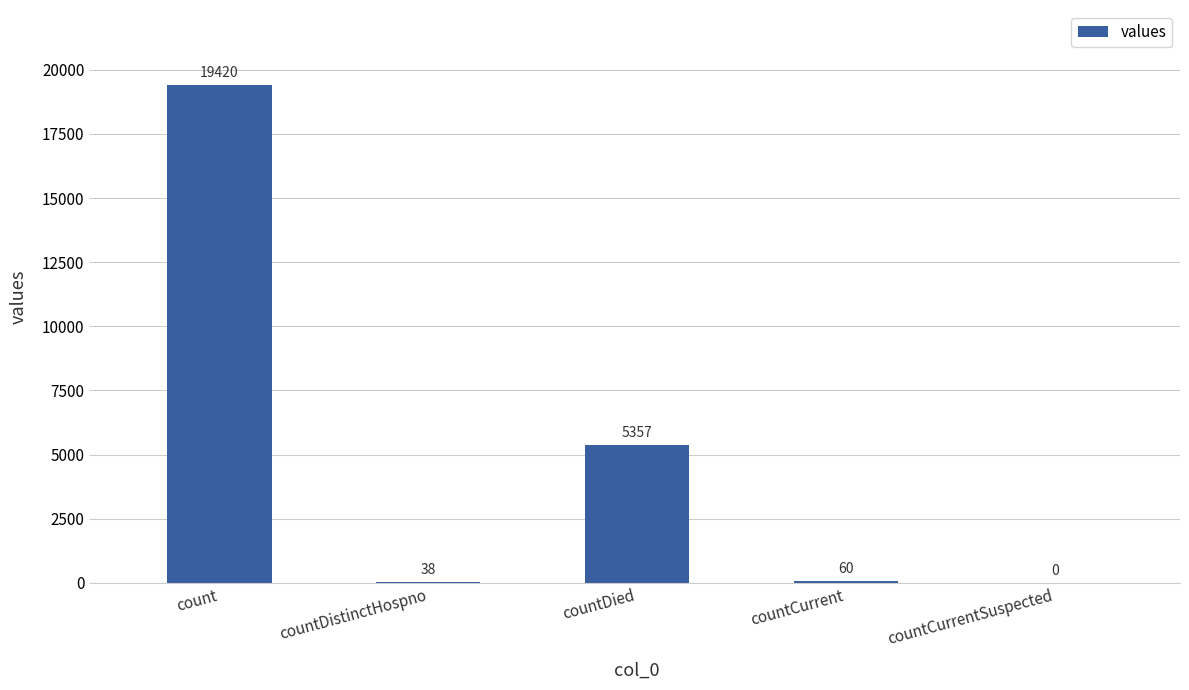

What is the maximum value shown in the chart?

19420